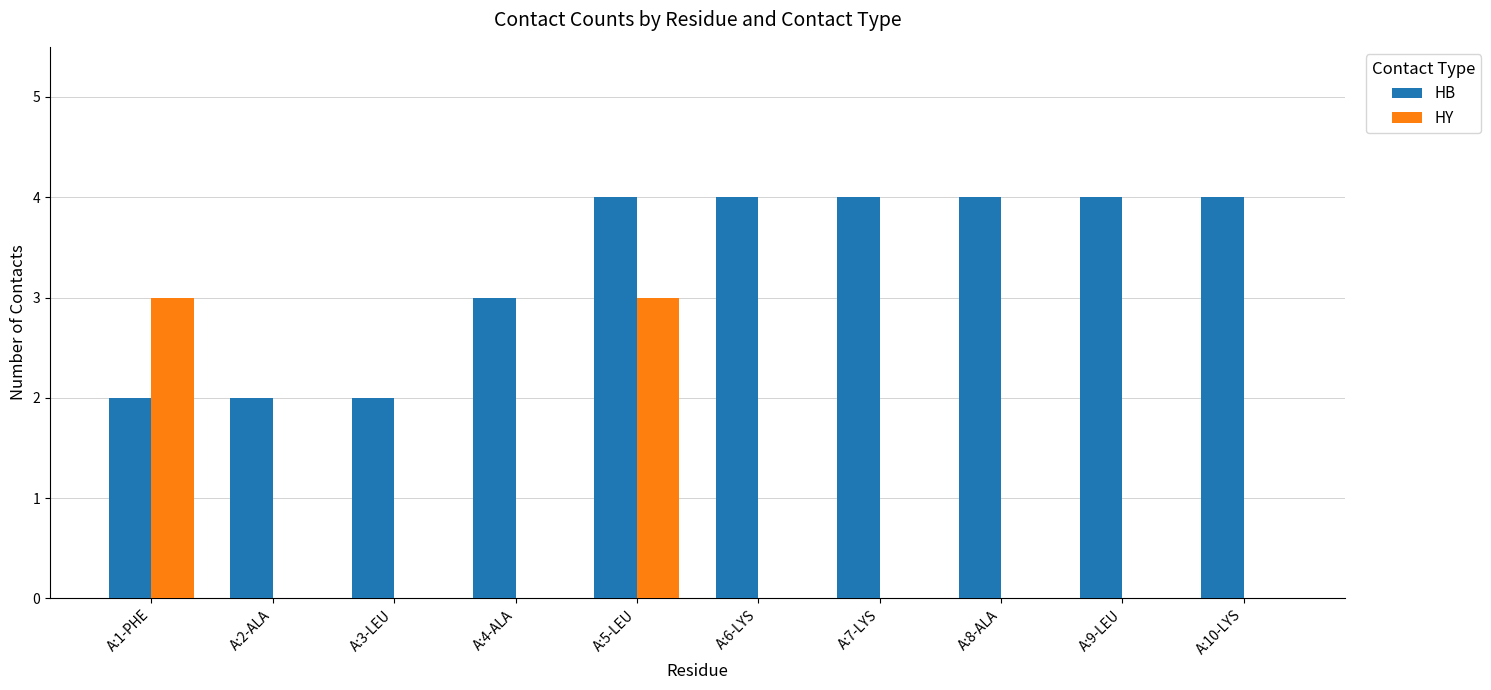

What is the sum of all HB values?

33